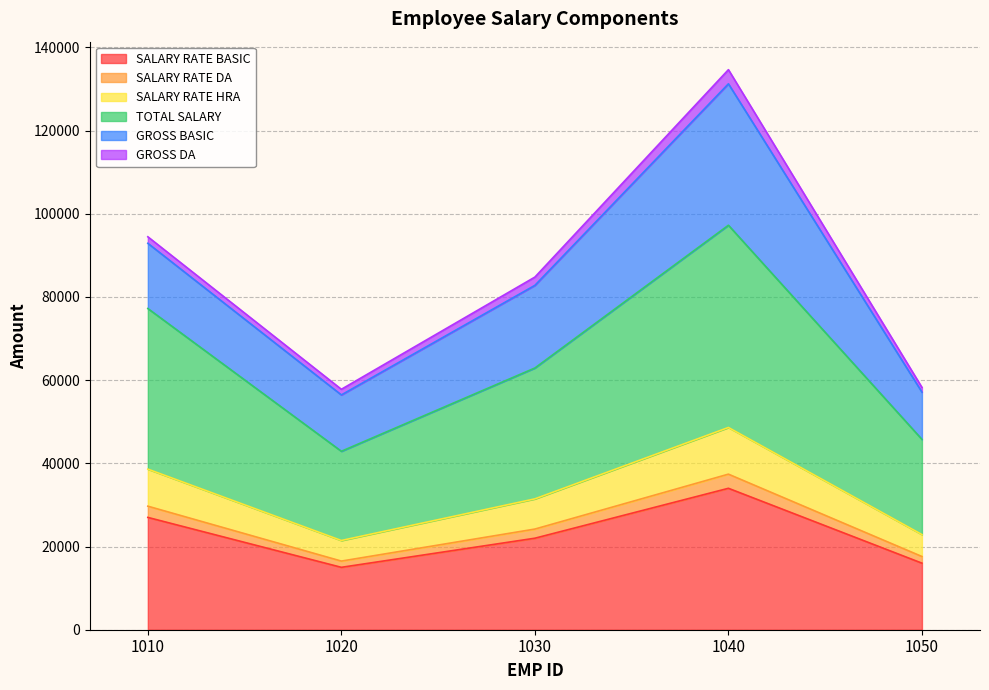

The value of SALARY RATE BASIC at 1020 is 15000.0. True or false?

True